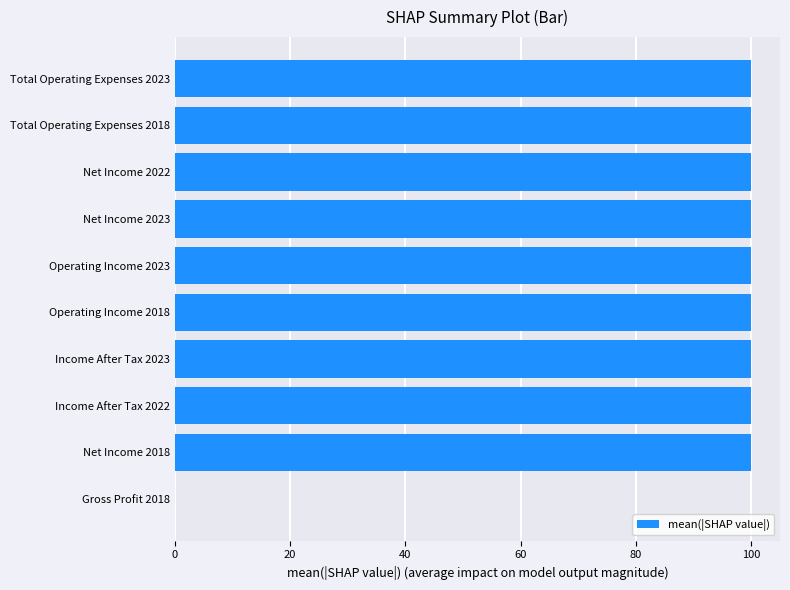

Reading bottom to top, what are all the values shown in this chart?

Gross Profit 2018=0	Net Income 2018=100	Income After Tax 2022=100	Income After Tax 2023=100	Operating Income 2018=100	Operating Income 2023=100	Net Income 2023=100	Net Income 2022=100	Total Operating Expenses 2018=100	Total Operating Expenses 2023=100